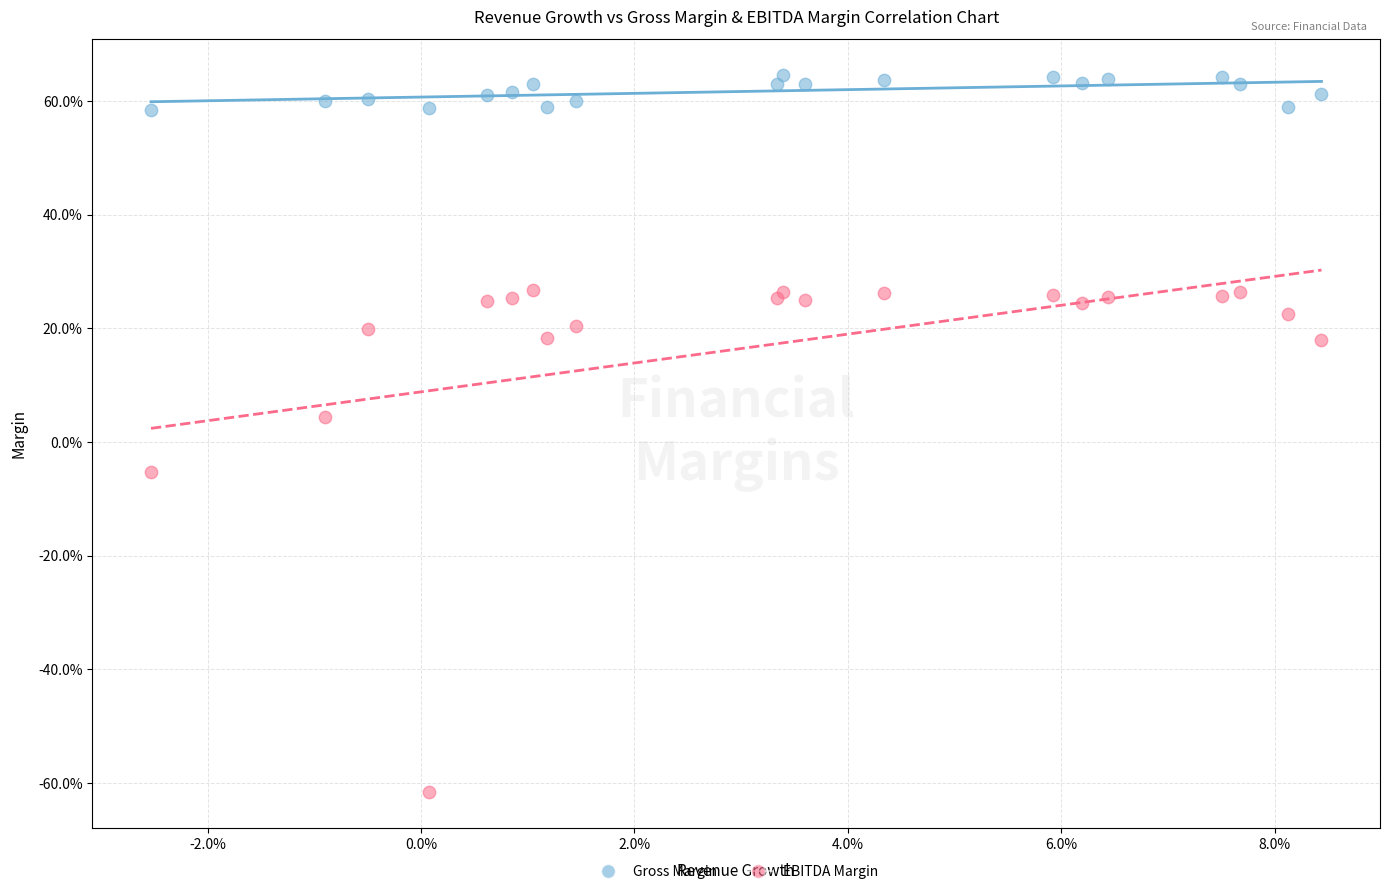

What are all the series names shown in the legend?

Gross Margin, EBITDA Margin